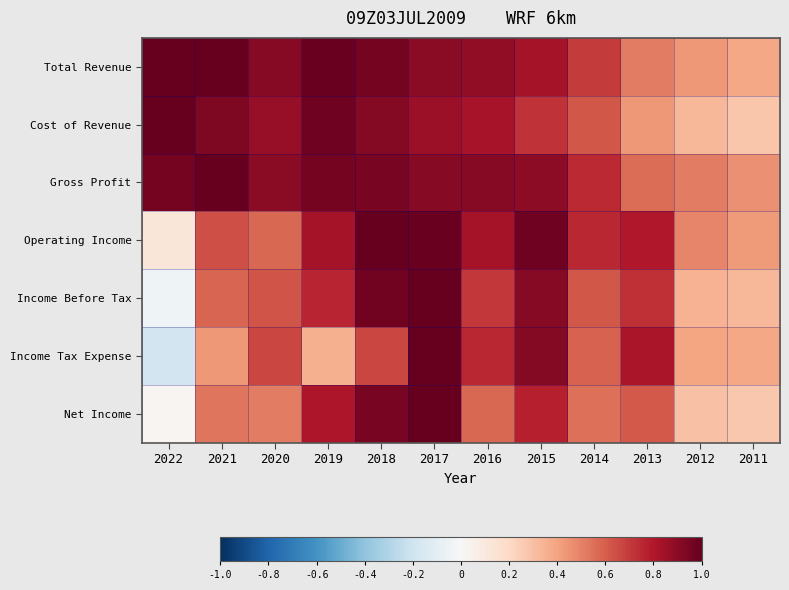

Reading right to left, what are all the values shown in this chart?

Total Revenue: 2011=0.4	2012=0.4	2013=0.5	2014=0.7	2015=0.8	2016=0.9	2017=0.9	2018=1.0	2019=1.0	2020=0.9	2021=1.0	2022=1.0
Cost of Revenue: 2011=0.3	2012=0.3	2013=0.4	2014=0.6	2015=0.7	2016=0.8	2017=0.9	2018=0.9	2019=1.0	2020=0.9	2021=0.9	2022=1.0
Gross Profit: 2011=0.5	2012=0.5	2013=0.6	2014=0.7	2015=0.9	2016=0.9	2017=0.9	2018=1.0	2019=1.0	2020=0.9	2021=1.0	2022=1.0
Operating Income: 2011=0.4	2012=0.5	2013=0.8	2014=0.8	2015=1.0	2016=0.8	2017=1.0	2018=1.0	2019=0.8	2020=0.6	2021=0.6	2022=0.1
Income Before Tax: 2011=0.3	2012=0.3	2013=0.7	2014=0.6	2015=0.9	2016=0.7	2017=1.0	2018=1.0	2019=0.8	2020=0.6	2021=0.6	2022=-0.0
Income Tax Expense: 2011=0.4	2012=0.4	2013=0.8	2014=0.6	2015=0.9	2016=0.8	2017=1.0	2018=0.7	2019=0.4	2020=0.7	2021=0.4	2022=-0.2
Net Income: 2011=0.3	2012=0.3	2013=0.6	2014=0.6	2015=0.8	2016=0.6	2017=1.0	2018=0.9	2019=0.8	2020=0.5	2021=0.5	2022=0.0